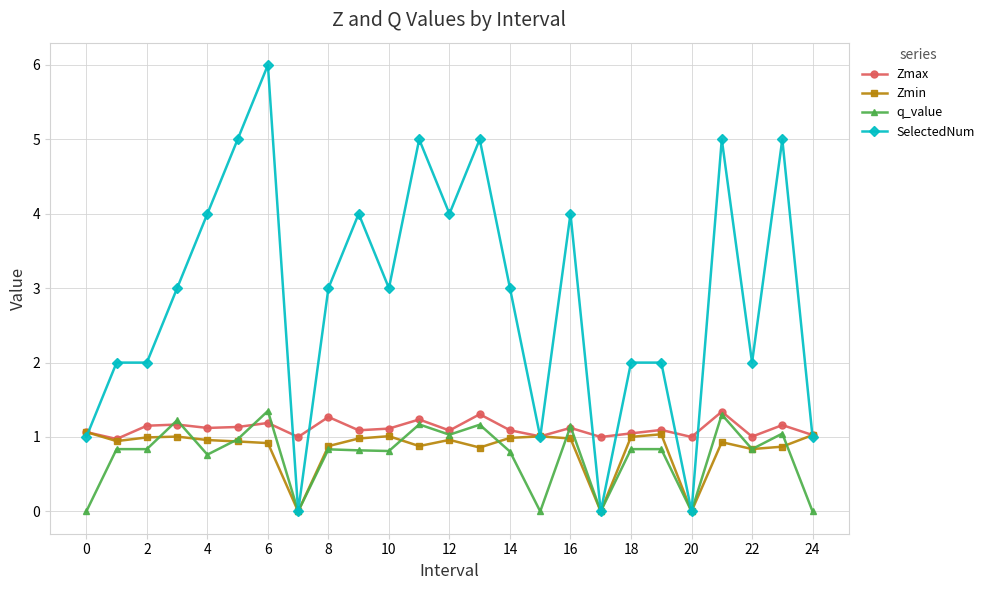

What is the value of the Zmin point at the 24th from the left?

0.9